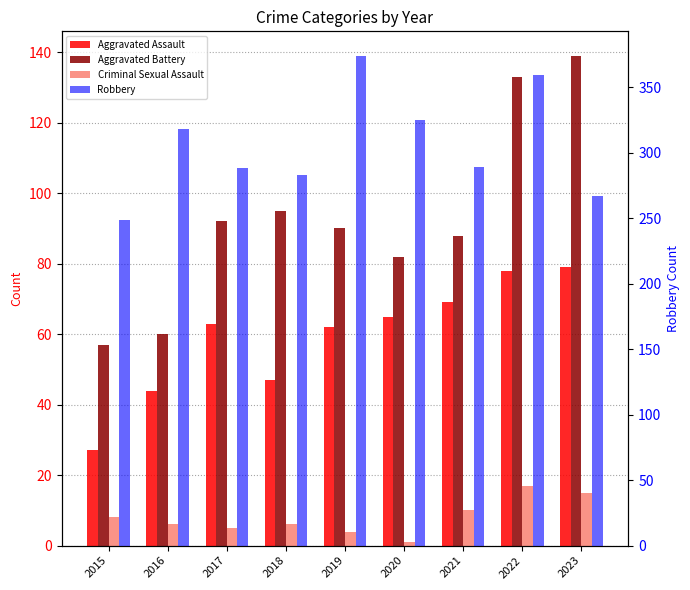

At how many categories does at least one series exceed 306?

4